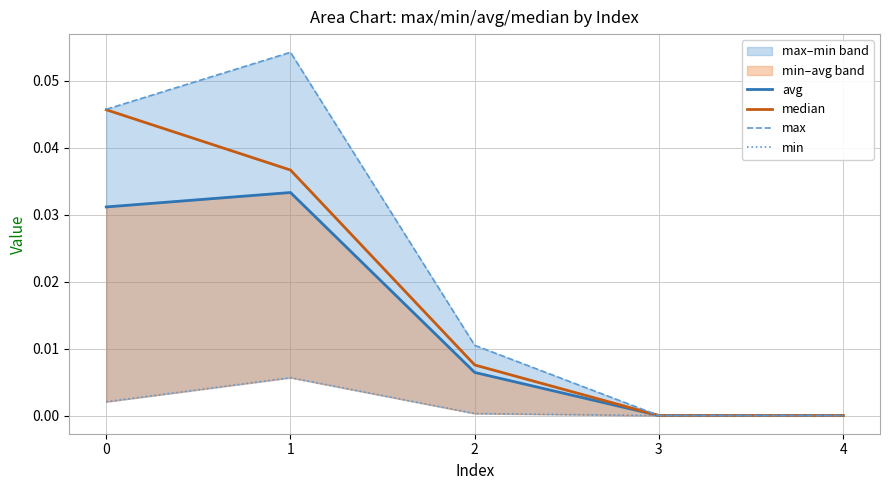

What is the total value across all series at 1?

0.1